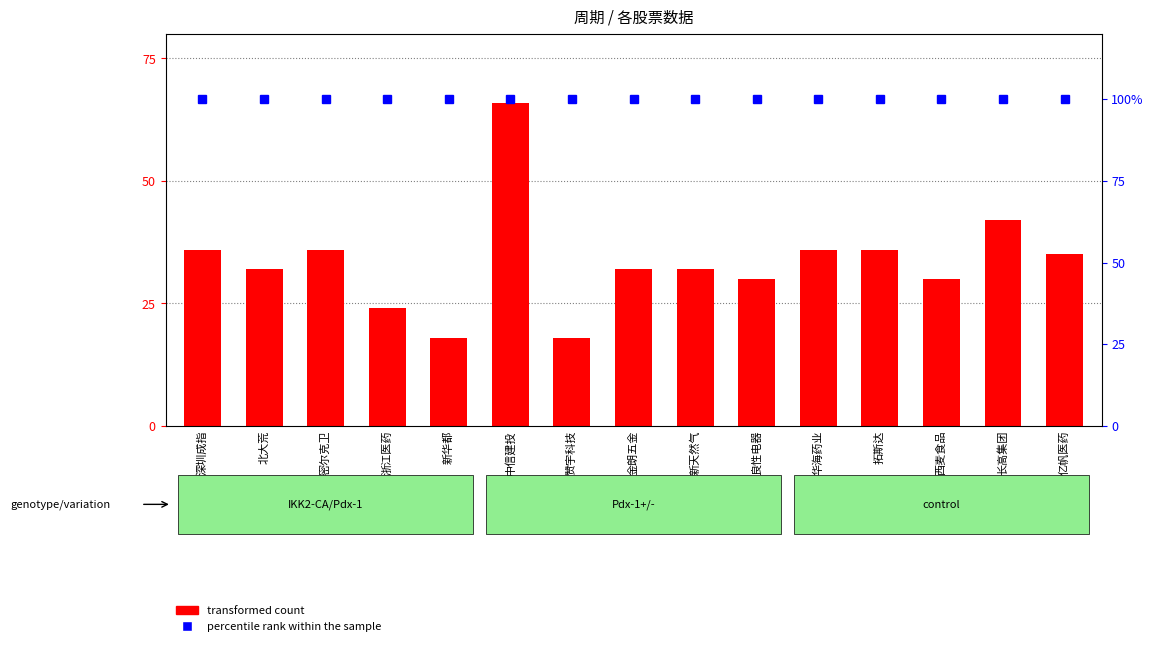

Where is the data nearest to the value 42?

长高集团